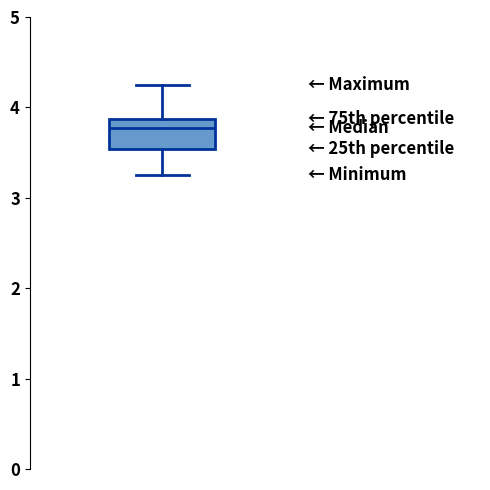

Where does the lower whisker of the box end on the y-axis? The values are not printed on the chart, so give them approximately, as read against the axis.

3.3